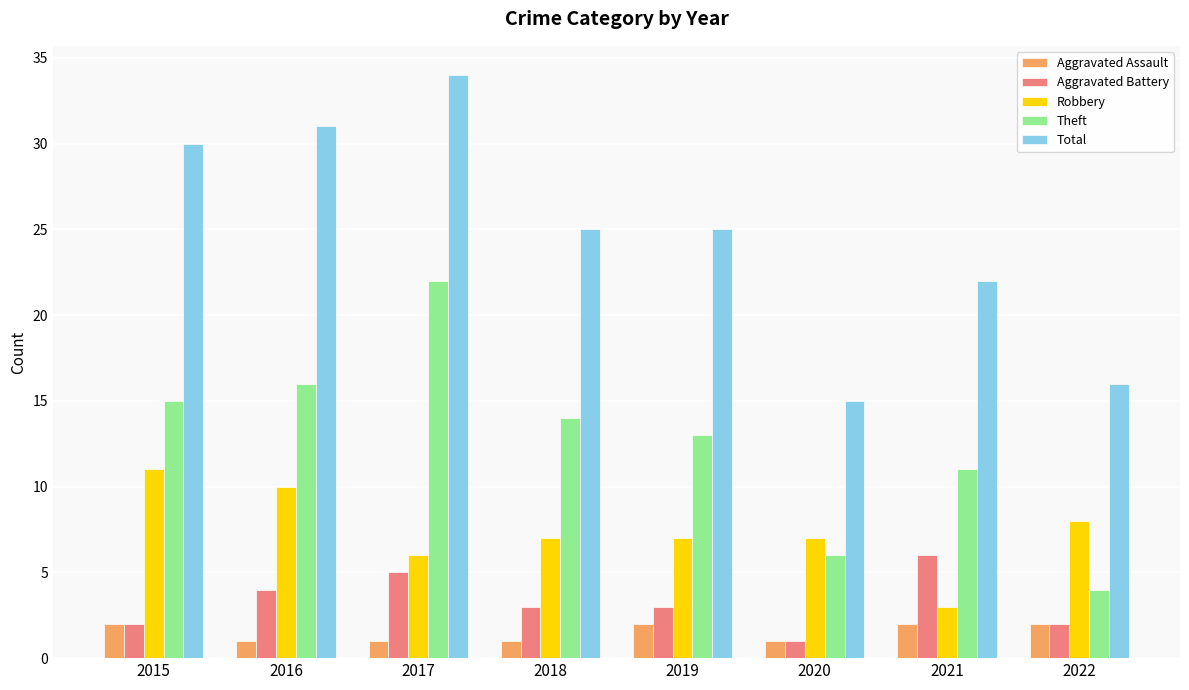

What is the value of the Aggravated Assault bar at the 5th from the left?

2